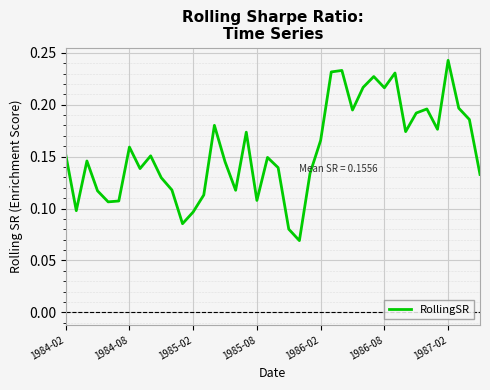

True or false: the data has more than 1 interior local peaks.

True